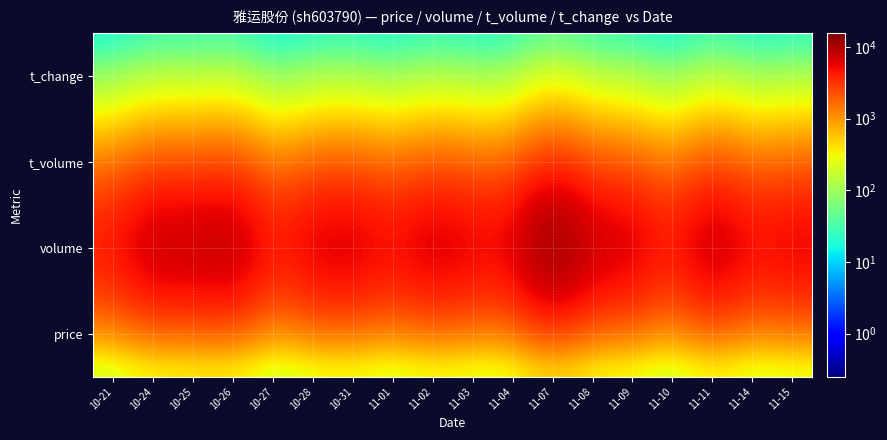

Reading left to right, list all the values displayed in this chart.

price: 10-21=9.9	10-24=9.6	10-25=9.6	10-26=9.8	10-27=9.8	10-28=9.3	10-31=9.6	11-01=9.8	11-02=9.9	11-03=9.9	11-04=10.0	11-07=10.3	11-08=10.3	11-09=10.3	11-10=10.2	11-11=10.4	11-14=10.3	11-15=10.4
volume: 10-21=5493.0	10-24=9690.0	10-25=9373.0	10-26=10672.0	10-27=4752.0	10-28=7757.0	10-31=8261.0	11-01=6108.0	11-02=8646.0	11-03=7136.0	11-04=6994.0	11-07=15703.0	11-08=8760.0	11-09=8423.0	11-10=4706.0	11-11=10022.0	11-14=6096.0	11-15=7336.0
t_volume: 10-21=547.0	10-24=949.0	10-25=897.0	10-26=1045.0	10-27=469.0	10-28=737.0	10-31=790.0	11-01=592.0	11-02=850.0	11-03=705.0	11-04=696.0	11-07=1603.0	11-08=902.0	11-09=865.0	11-10=483.0	11-11=1034.0	11-14=628.0	11-15=760.0
t_change: 10-21=0.3	10-24=0.5	10-25=0.5	10-26=0.6	10-27=0.2	10-28=0.4	10-31=0.4	11-01=0.3	11-02=0.5	11-03=0.4	11-04=0.4	11-07=0.8	11-08=0.5	11-09=0.4	11-10=0.2	11-11=0.5	11-14=0.3	11-15=0.4